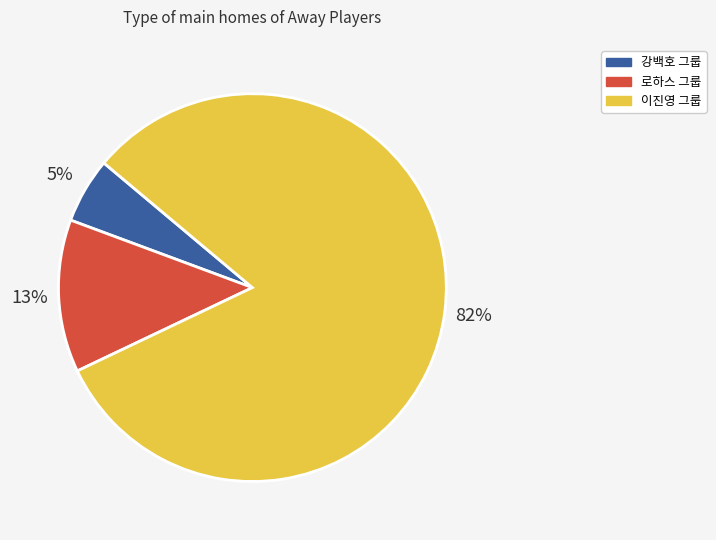

To the nearest percent, what is the average slice percentage?

33%